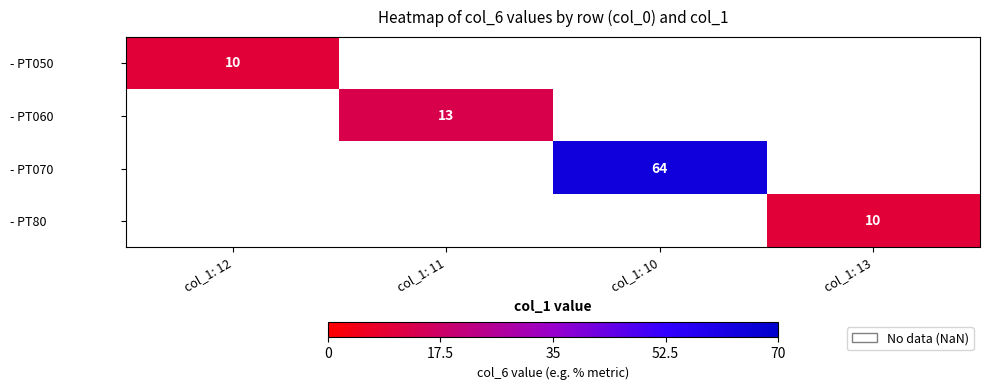

True or false: - PT80 has a value of 10 at col_1: 13.

True